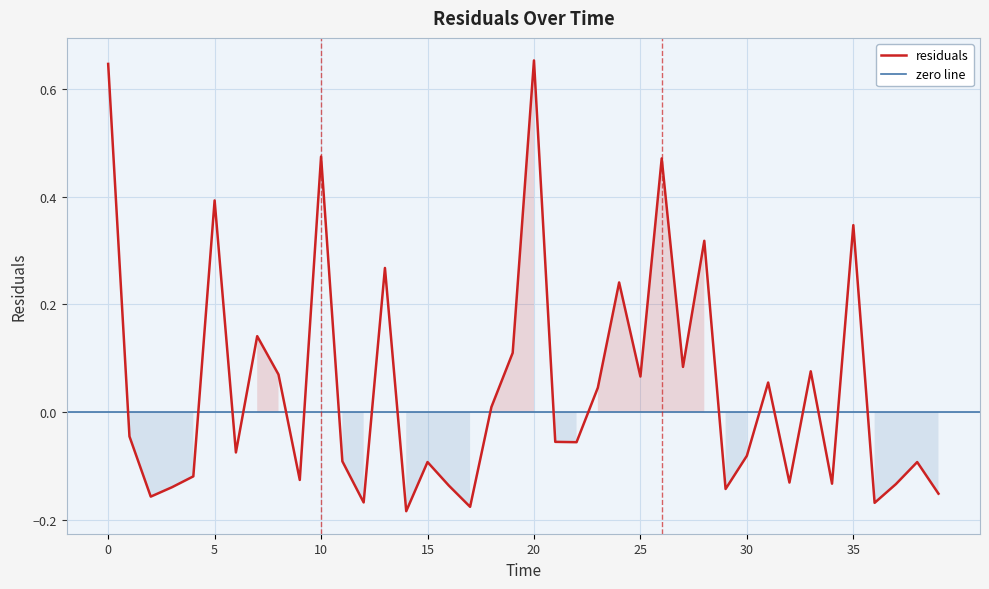

What is the change in value from 17 to 24?

+0.4